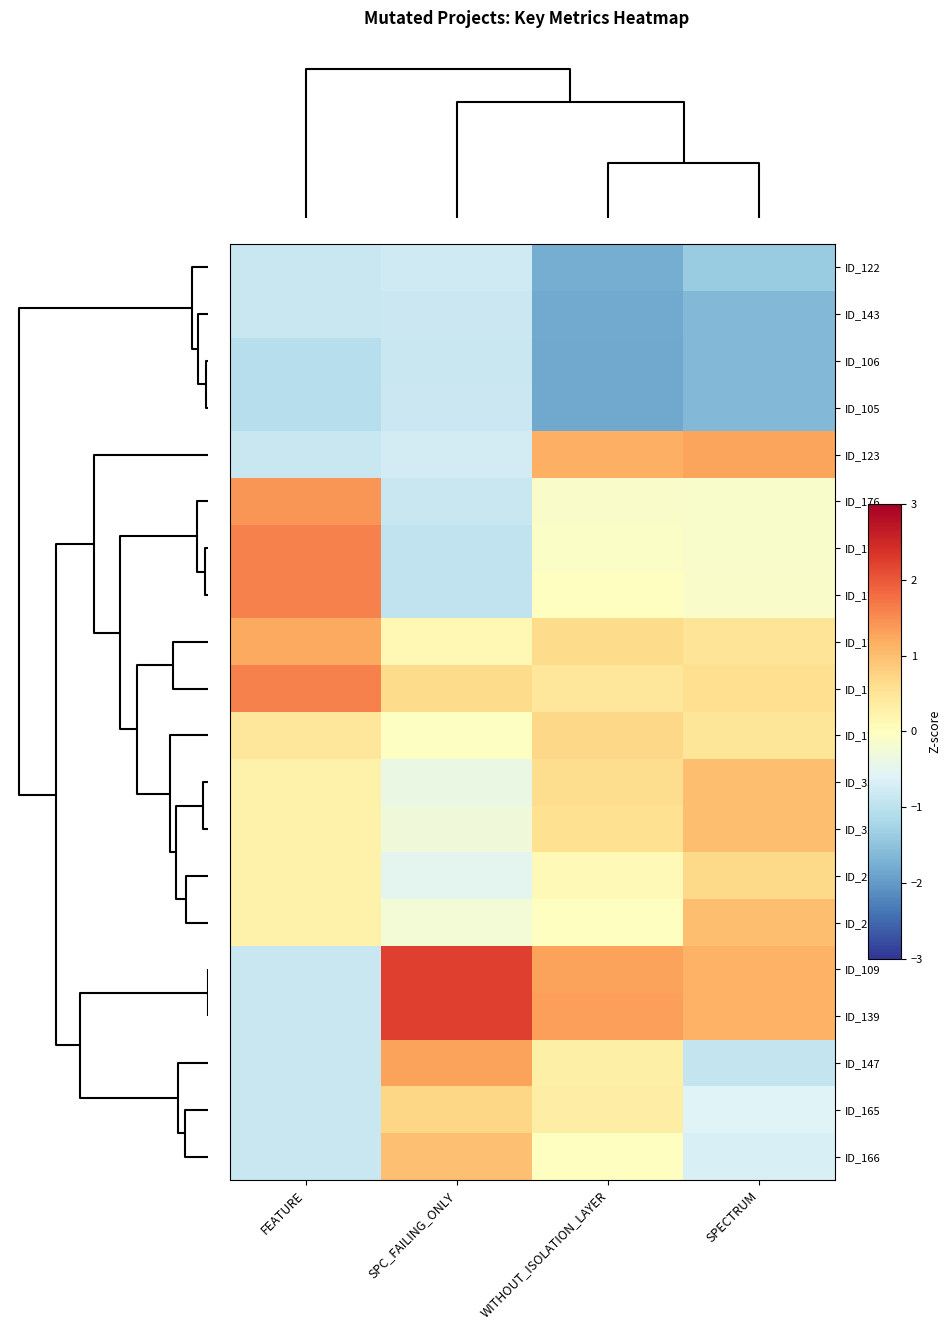

Reading left to right, transcribe all the data shown in this chart.

ID_122: FEATURE=-0.9	SPC_FAILING_ONLY=-0.8	WITHOUT_ISOLATION_LAYER=-1.8	SPECTRUM=-1.4
ID_143: FEATURE=-0.9	SPC_FAILING_ONLY=-0.8	WITHOUT_ISOLATION_LAYER=-1.8	SPECTRUM=-1.6
ID_106: FEATURE=-1.1	SPC_FAILING_ONLY=-0.9	WITHOUT_ISOLATION_LAYER=-1.8	SPECTRUM=-1.6
ID_105: FEATURE=-1.1	SPC_FAILING_ONLY=-0.8	WITHOUT_ISOLATION_LAYER=-1.8	SPECTRUM=-1.6
ID_123: FEATURE=-0.9	SPC_FAILING_ONLY=-0.7	WITHOUT_ISOLATION_LAYER=1.2	SPECTRUM=1.3
ID_176: FEATURE=1.4	SPC_FAILING_ONLY=-0.8	WITHOUT_ISOLATION_LAYER=-0.1	SPECTRUM=-0.1
ID_173: FEATURE=1.6	SPC_FAILING_ONLY=-0.9	WITHOUT_ISOLATION_LAYER=-0.1	SPECTRUM=-0.1
ID_175: FEATURE=1.6	SPC_FAILING_ONLY=-0.9	WITHOUT_ISOLATION_LAYER=-0.0	SPECTRUM=-0.1
ID_178: FEATURE=1.2	SPC_FAILING_ONLY=0.1	WITHOUT_ISOLATION_LAYER=0.6	SPECTRUM=0.5
ID_174: FEATURE=1.6	SPC_FAILING_ONLY=0.6	WITHOUT_ISOLATION_LAYER=0.5	SPECTRUM=0.6
ID_177: FEATURE=0.5	SPC_FAILING_ONLY=-0.0	WITHOUT_ISOLATION_LAYER=0.7	SPECTRUM=0.5
ID_33: FEATURE=0.3	SPC_FAILING_ONLY=-0.4	WITHOUT_ISOLATION_LAYER=0.6	SPECTRUM=1.0
ID_32: FEATURE=0.3	SPC_FAILING_ONLY=-0.3	WITHOUT_ISOLATION_LAYER=0.6	SPECTRUM=1.0
ID_29: FEATURE=0.3	SPC_FAILING_ONLY=-0.5	WITHOUT_ISOLATION_LAYER=0.1	SPECTRUM=0.7
ID_2: FEATURE=0.3	SPC_FAILING_ONLY=-0.2	WITHOUT_ISOLATION_LAYER=-0.0	SPECTRUM=1.0
ID_109: FEATURE=-0.9	SPC_FAILING_ONLY=2.2	WITHOUT_ISOLATION_LAYER=1.3	SPECTRUM=1.1
ID_139: FEATURE=-0.9	SPC_FAILING_ONLY=2.2	WITHOUT_ISOLATION_LAYER=1.3	SPECTRUM=1.1
ID_147: FEATURE=-0.9	SPC_FAILING_ONLY=1.3	WITHOUT_ISOLATION_LAYER=0.3	SPECTRUM=-0.9
ID_165: FEATURE=-0.9	SPC_FAILING_ONLY=0.7	WITHOUT_ISOLATION_LAYER=0.3	SPECTRUM=-0.6
ID_166: FEATURE=-0.9	SPC_FAILING_ONLY=1.0	WITHOUT_ISOLATION_LAYER=-0.0	SPECTRUM=-0.7